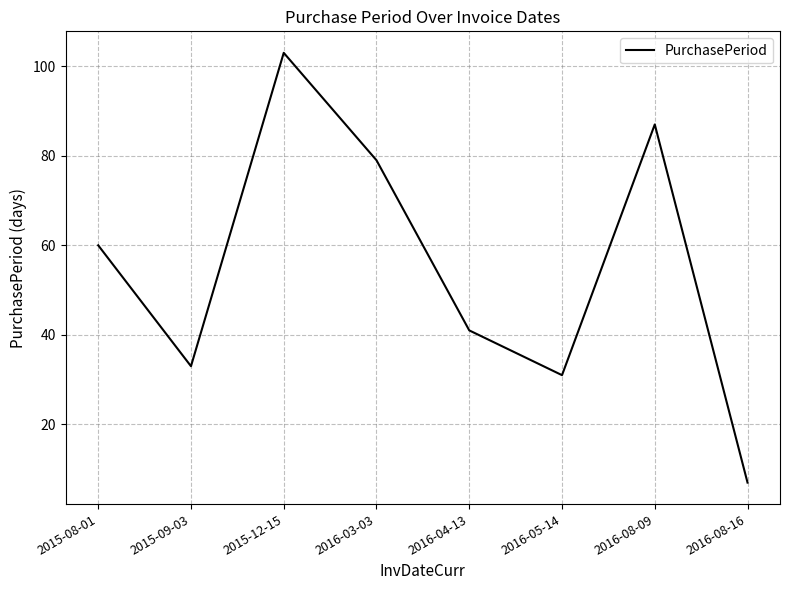

Reading right to left, list all the values displayed in this chart.

2016-08-16=7	2016-08-09=87	2016-05-14=31	2016-04-13=41	2016-03-03=79	2015-12-15=103	2015-09-03=33	2015-08-01=60